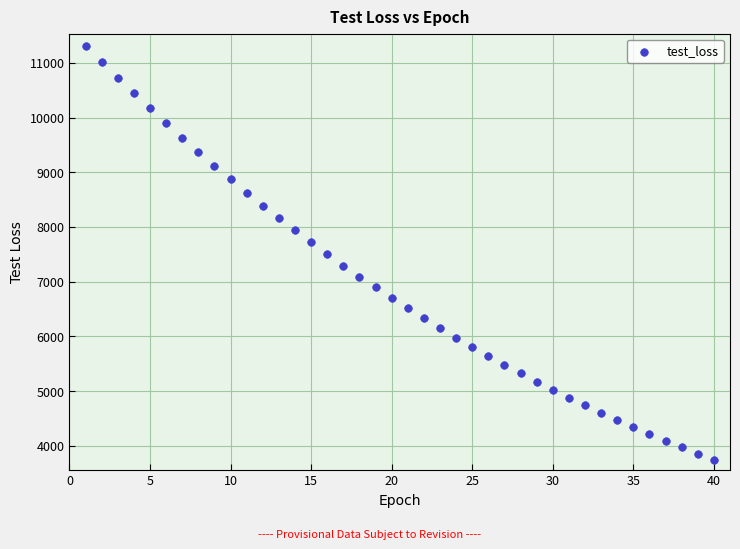

What is the range of Y values (max minus min)?

7567.3